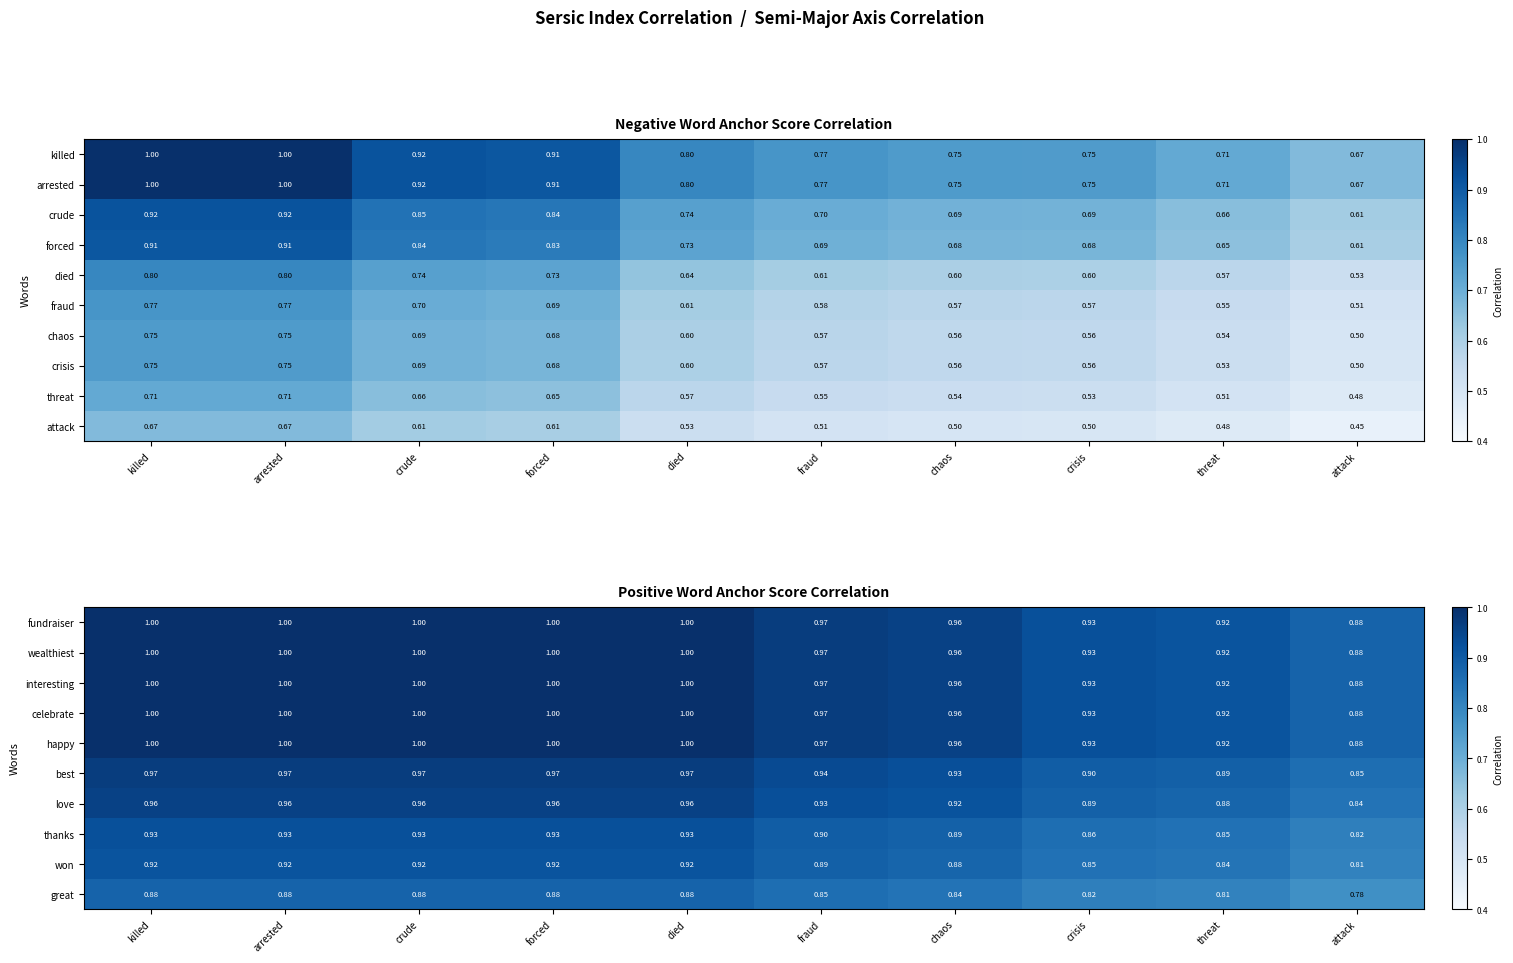

Count the number of categories in the chart.

10